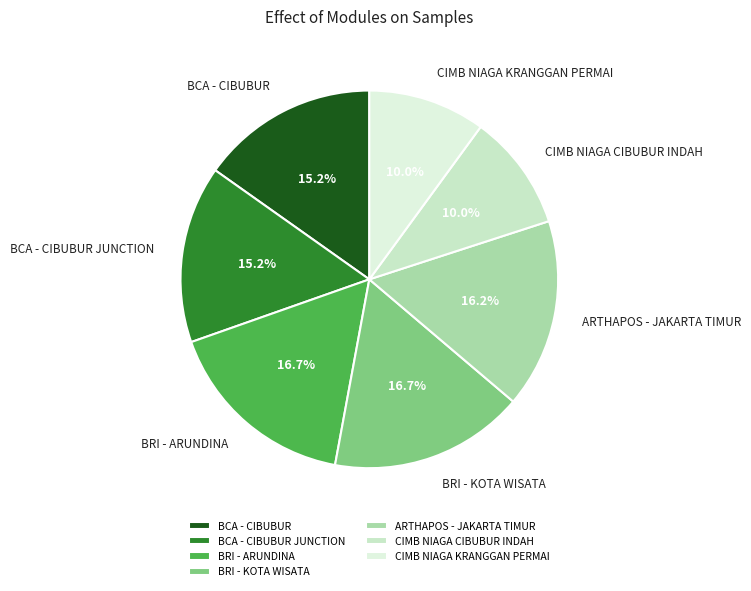

Do BRI - ARUNDINA and BCA - CIBUBUR together represent more than half of the pie?

No